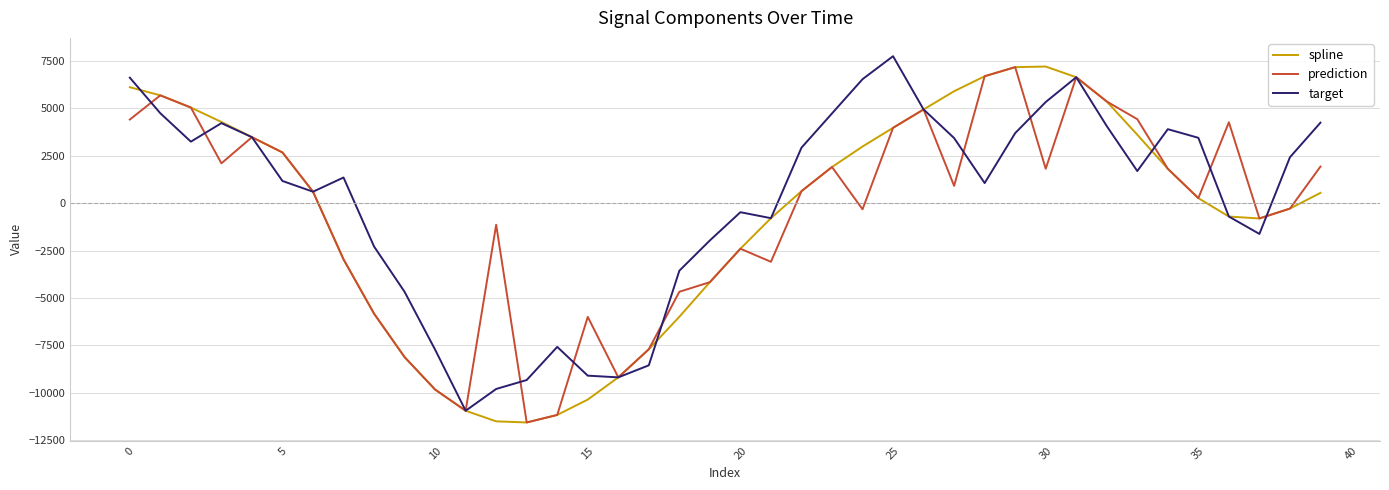

What is the maximum value shown in the chart?

7744.2